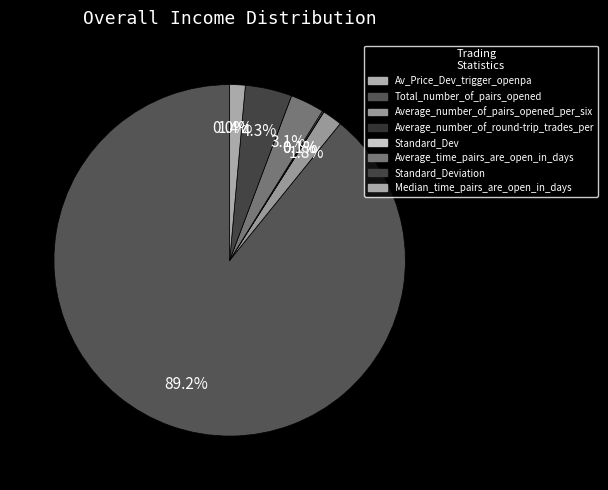

Which slice is the largest?

Total_number_of_pairs_opened